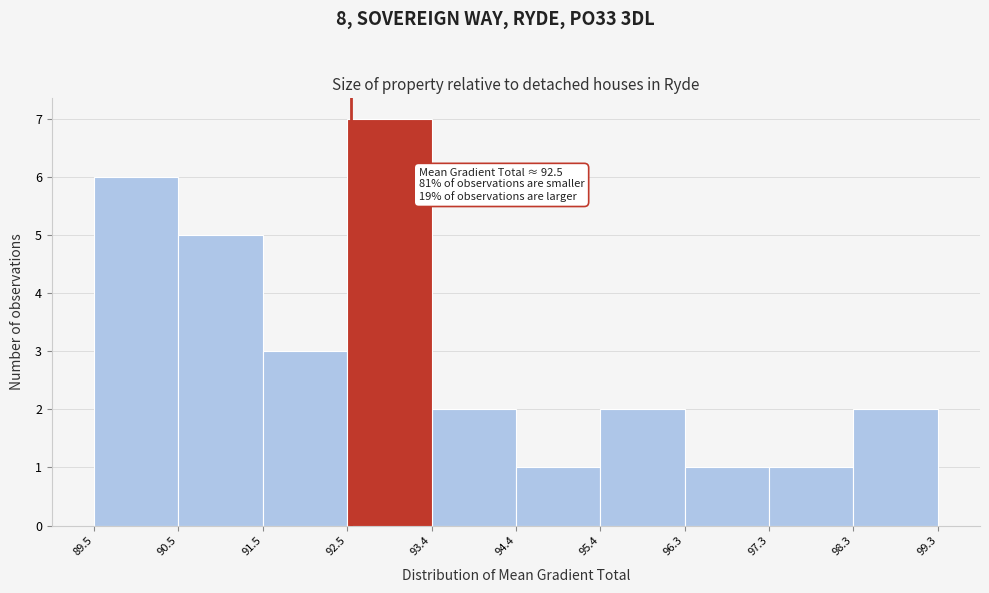

Over which range of the x-axis is the bar tallest?

92.5 to 93.4